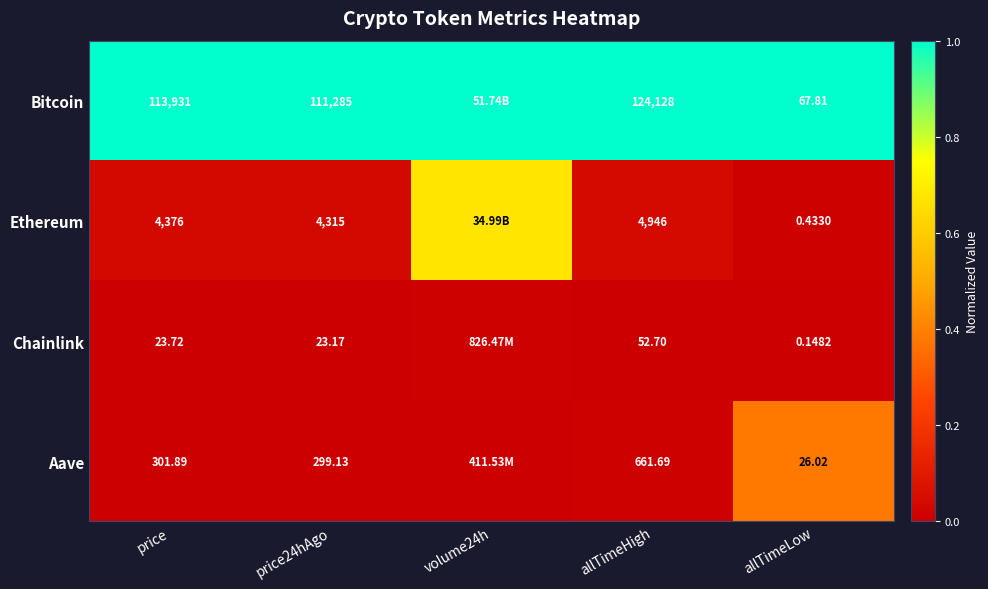

Rank the series at allTimeHigh from lowest to highest value.

Chainlink, Aave, Ethereum, Bitcoin